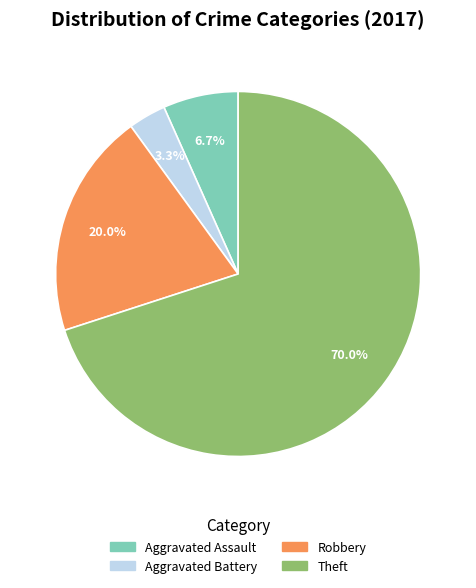

Which slice is the largest?

Theft